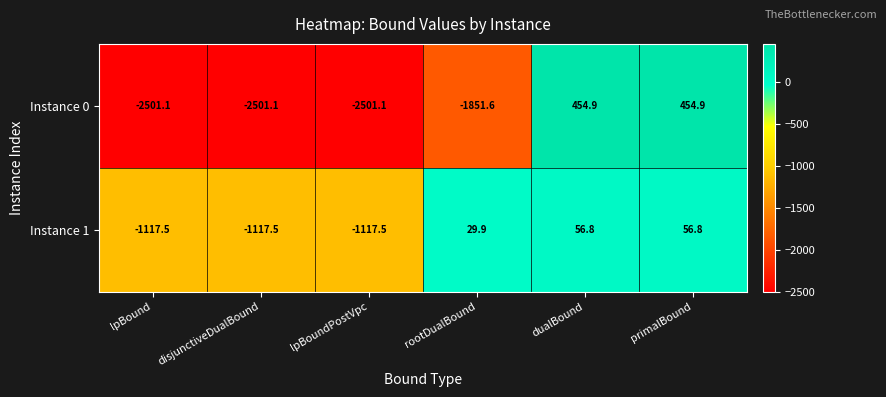

How many data points in Instance 1 are less than 29?

3